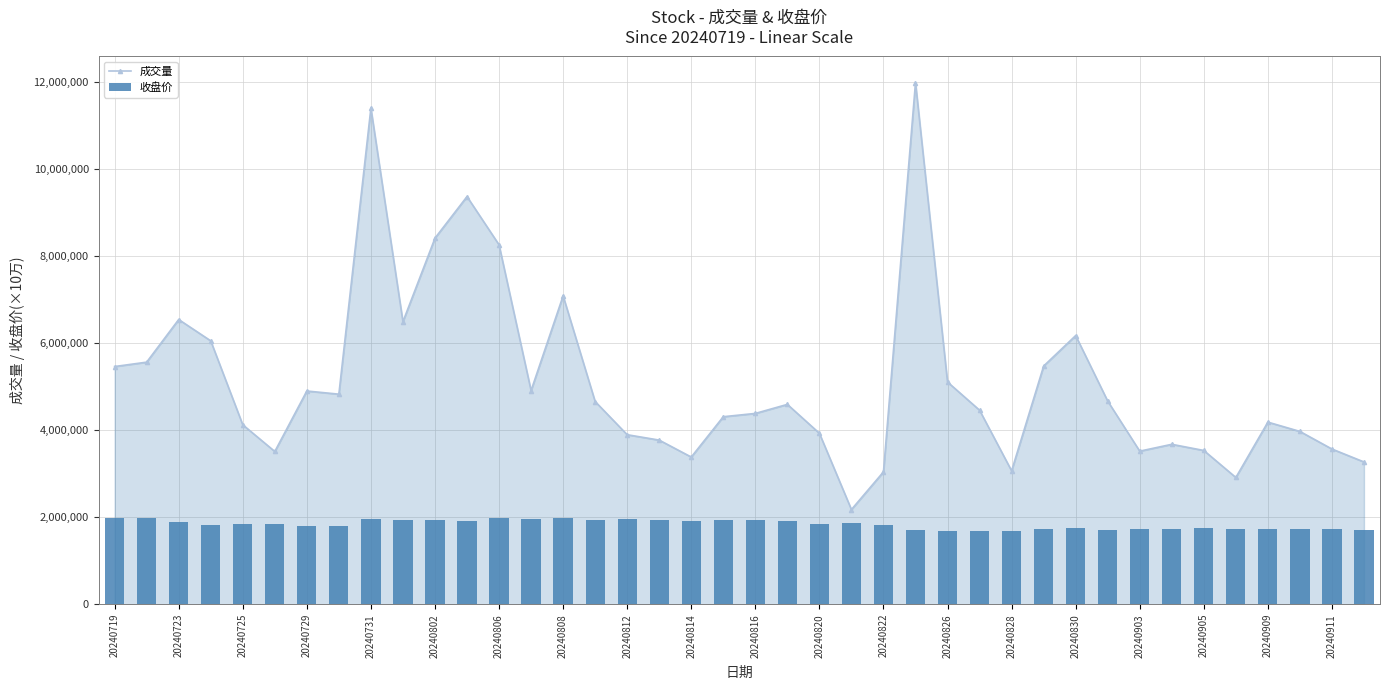

How many values in the 成交量 series are below 4592900?

20